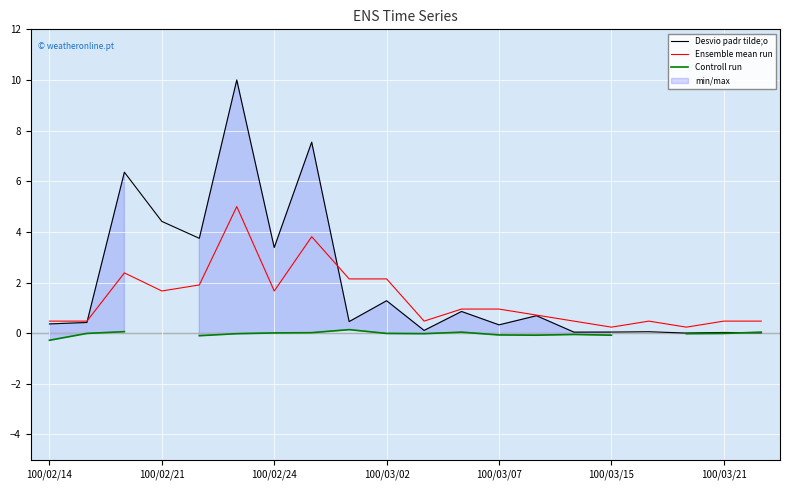

What is the highest value of the Ensemble mean run series?

5.0